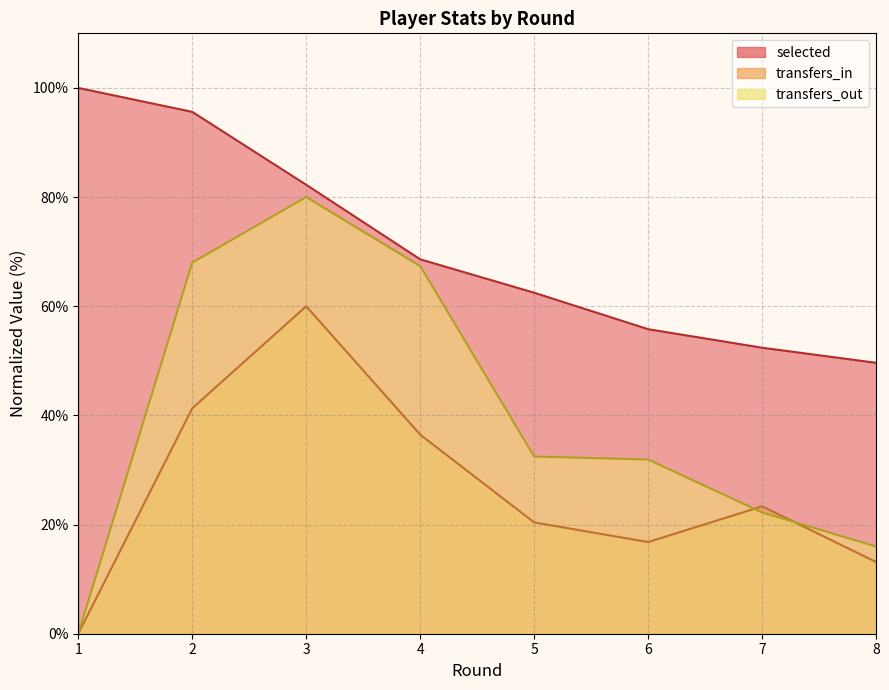

True or false: transfers_in and selected cross at least once.

False